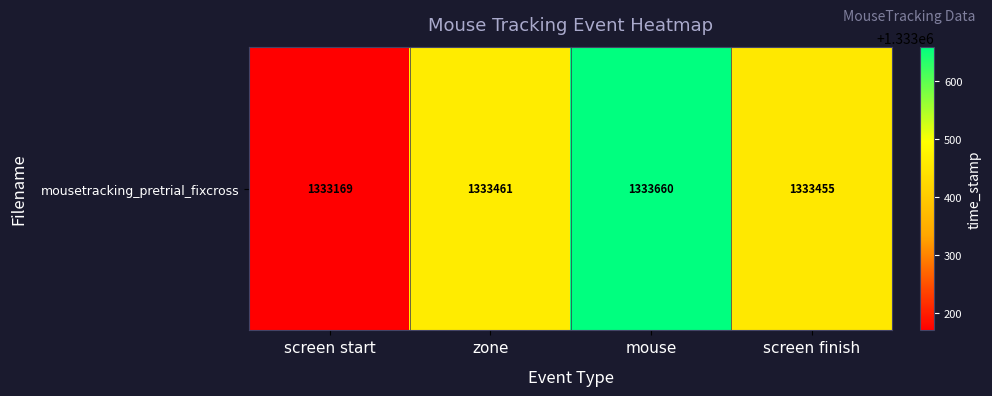

True or false: the data shows 2052860.8 at mouse.

False